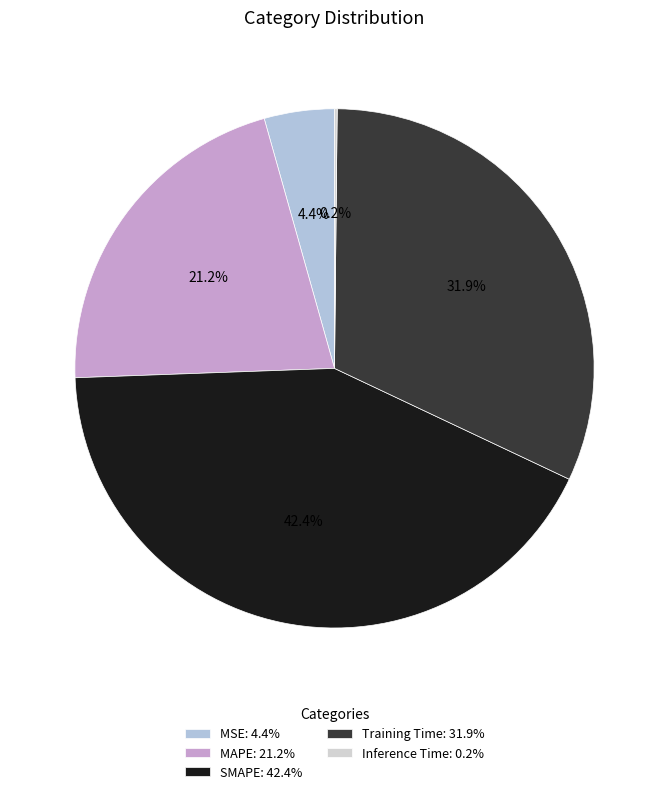

To the nearest percent, what portion does MAPE represent?

21%